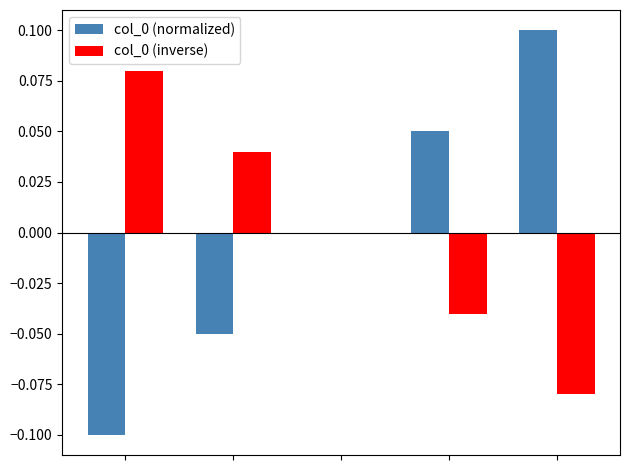

Reading right to left, transcribe all the data shown in this chart.

col_0 (normalized): 0.1	0.1	0.0	-0.1	-0.1
col_0 (inverse): -0.1	-0.0	0.0	0.0	0.1